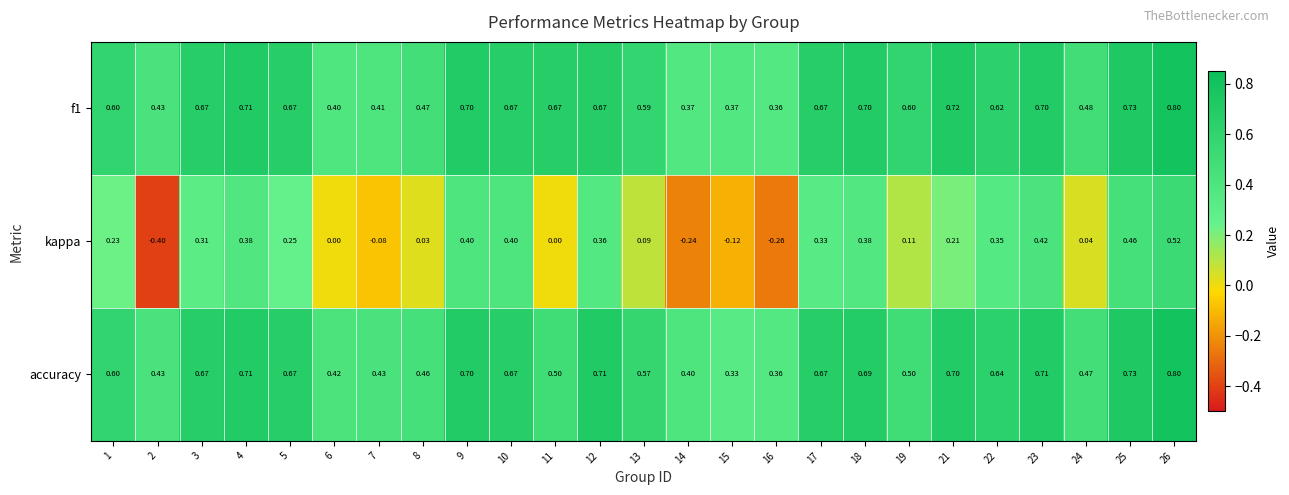

At which category is the sum across all series the highest?

26